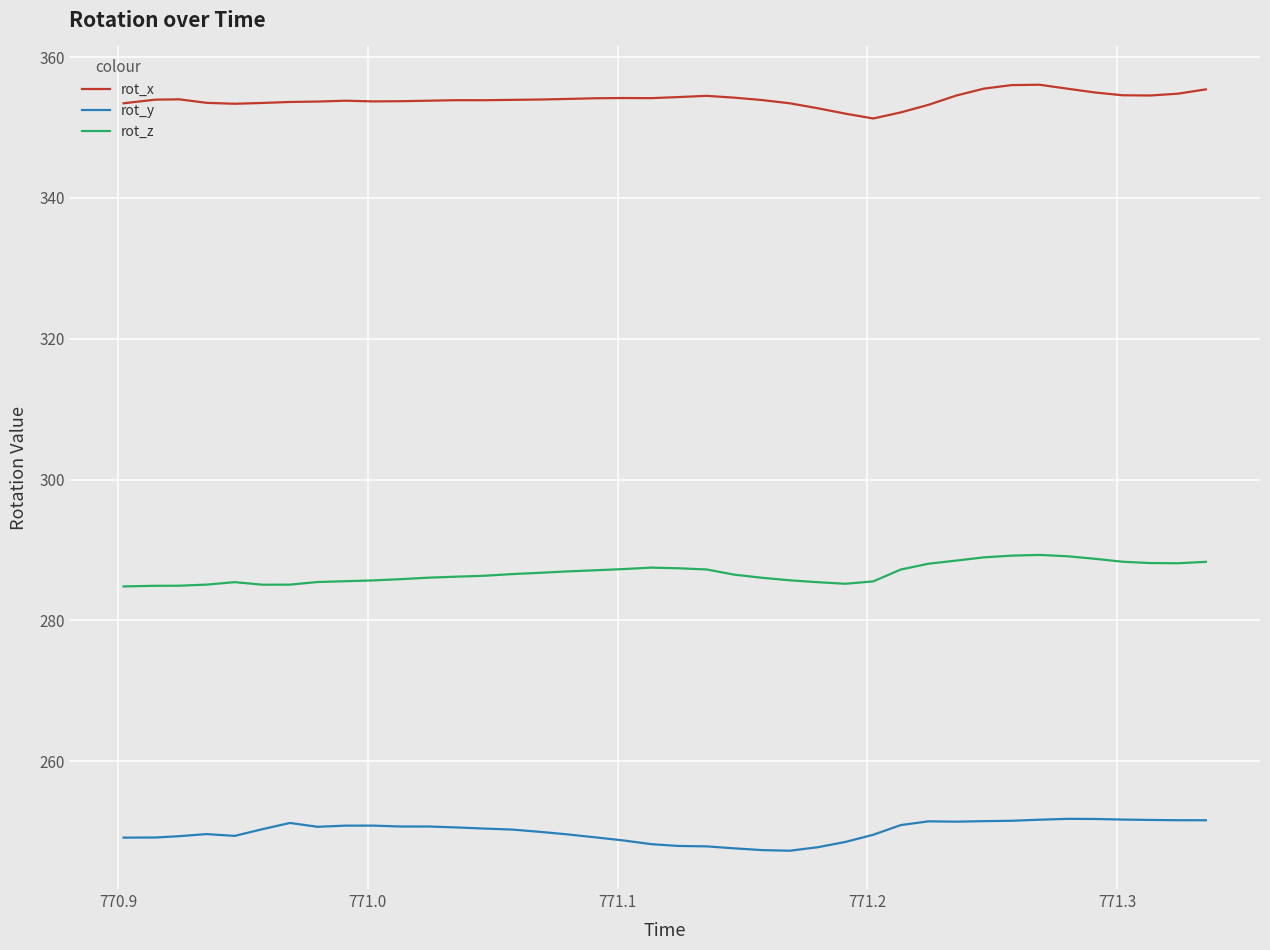

What are all the series names shown in the legend?

rot_x, rot_y, rot_z